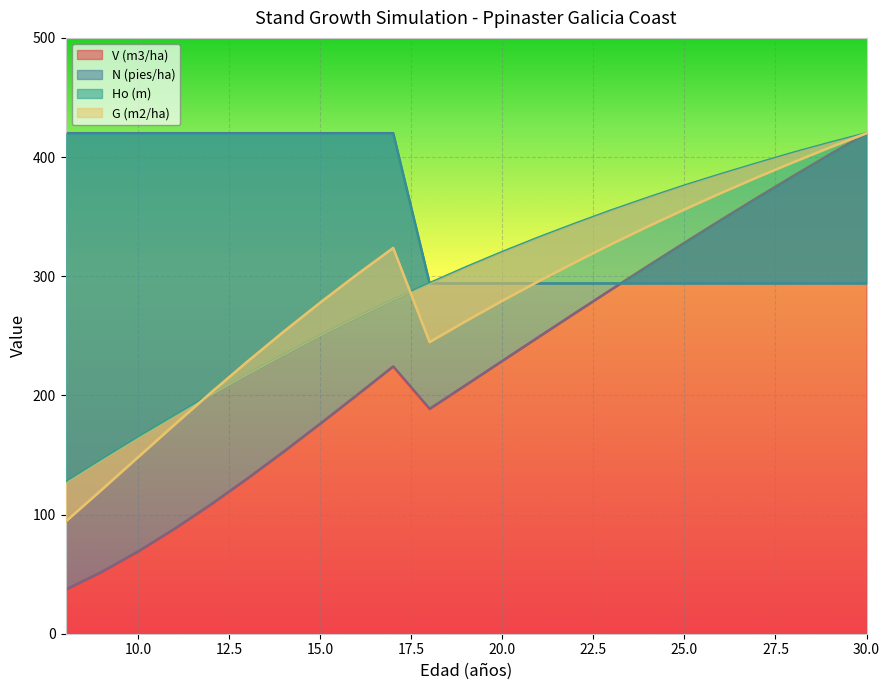

What is the greatest value displayed?

420.0